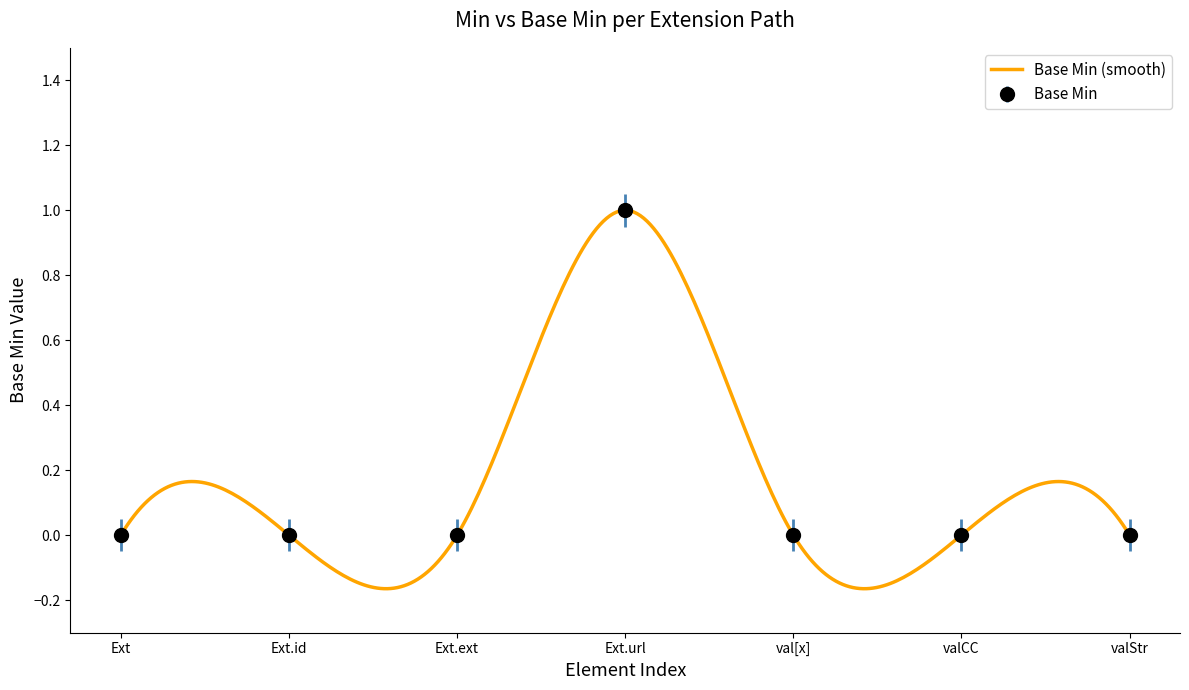

Reading right to left, transcribe all the data shown in this chart.

0	0	0	1	0	0	0